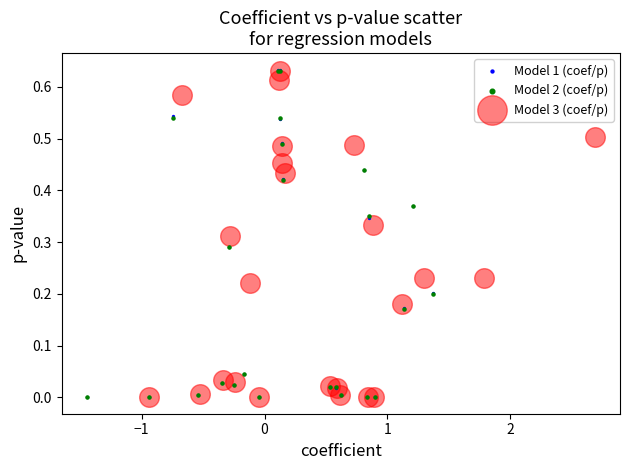

Which series has the largest Y range (max minus min)?

Model 1 (coef/p)